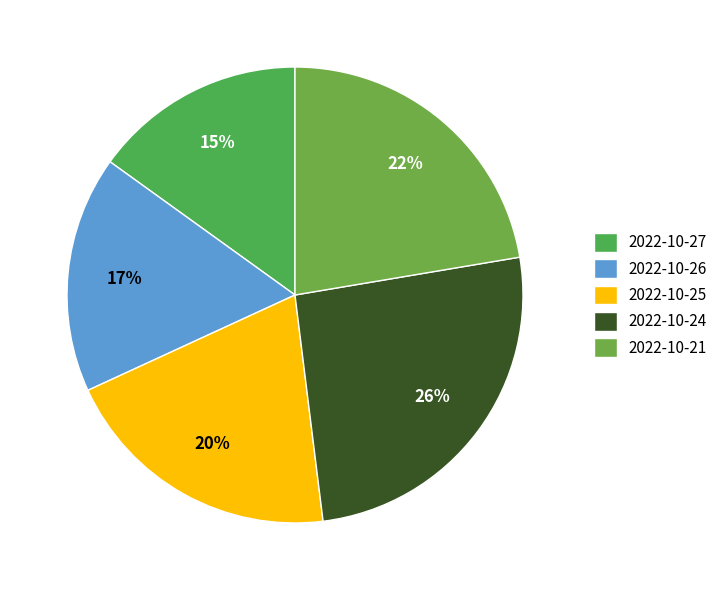

Is there a majority slice in this chart?

No